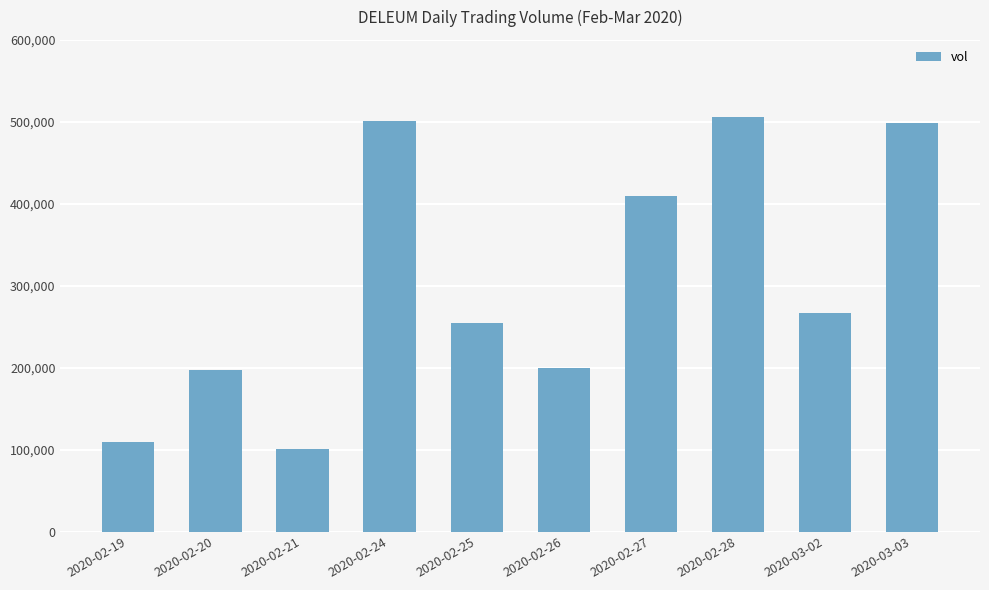

What is the change in value from 2020-02-24 to 2020-02-26?

-301000